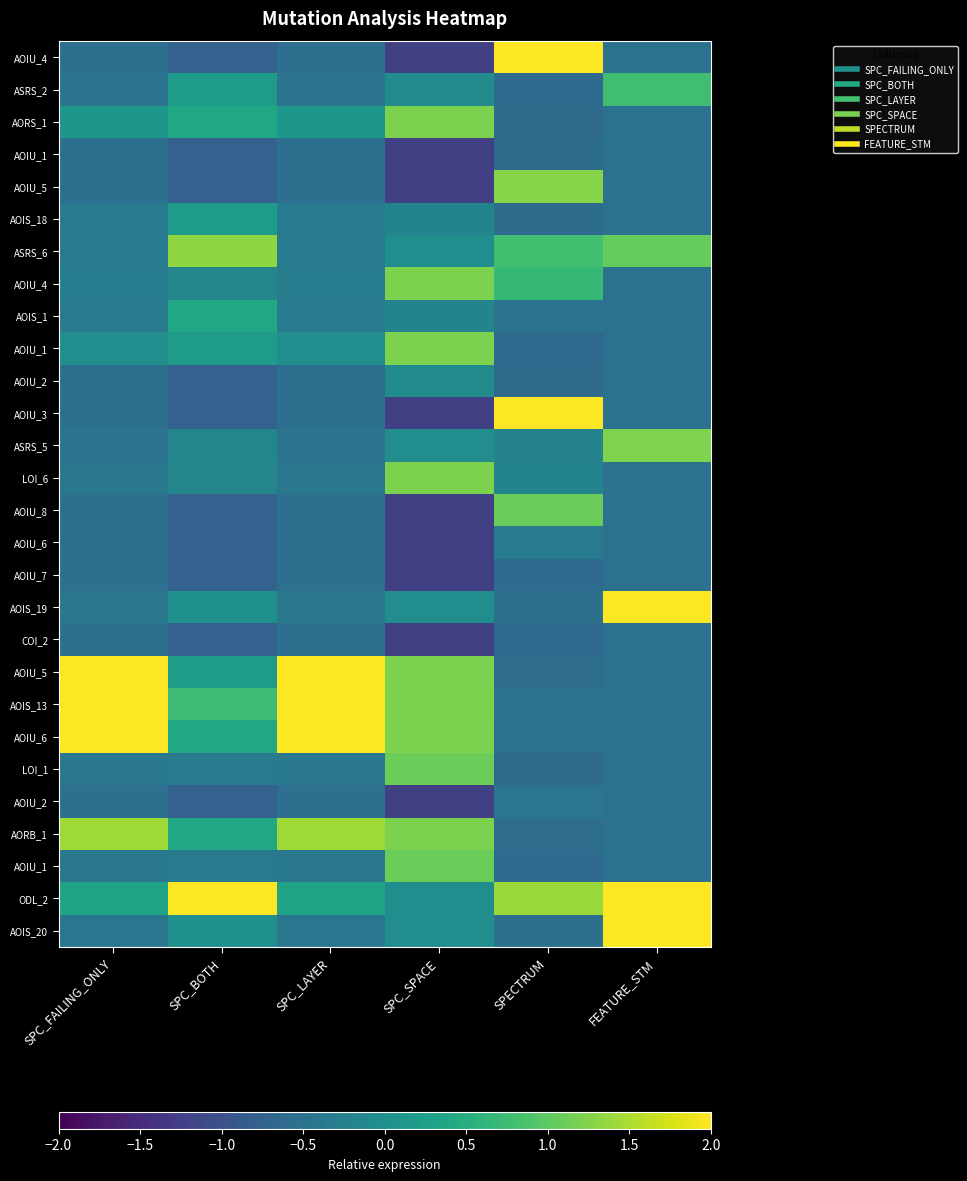

What is the maximum value shown in the chart?

4.4